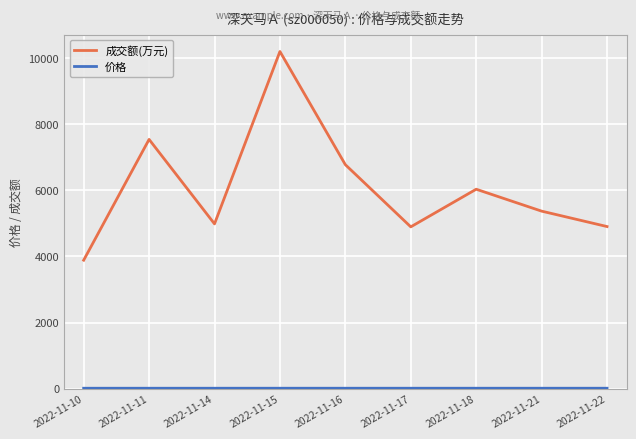

Between 2022-11-10 and 2022-11-22, which series saw the biggest shift?

成交额(万元)